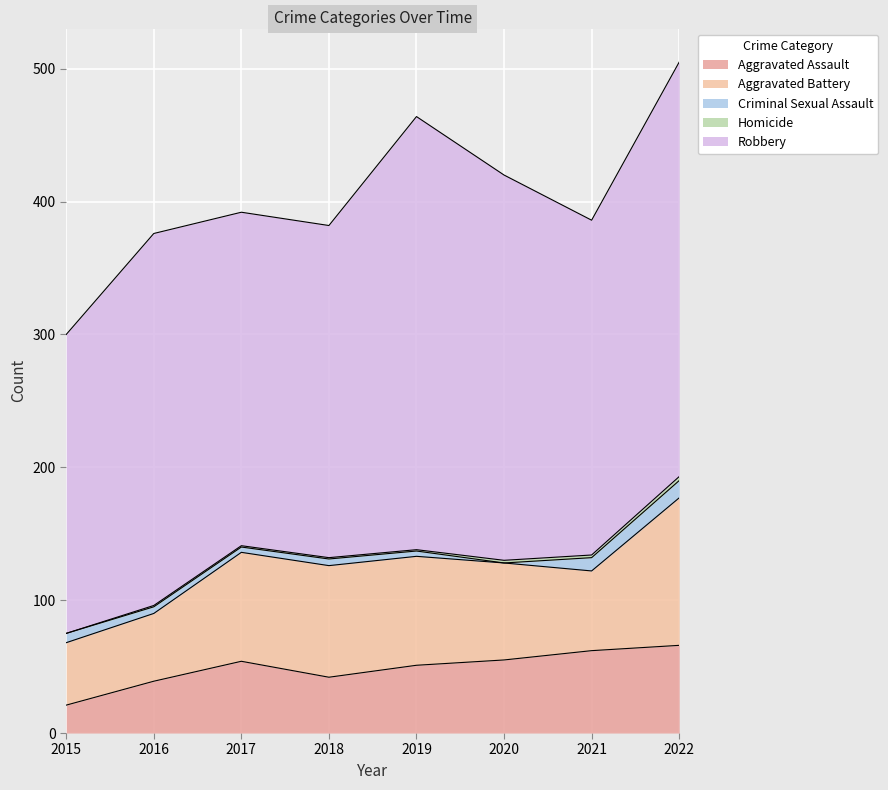

Is it true that Criminal Sexual Assault equals 7 at 2018?

False